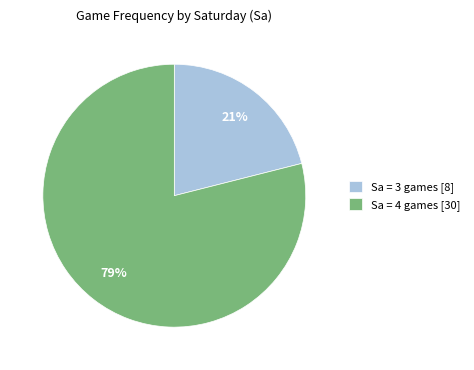

To the nearest percent, what portion does Sa = 3 games [8] represent?

21%